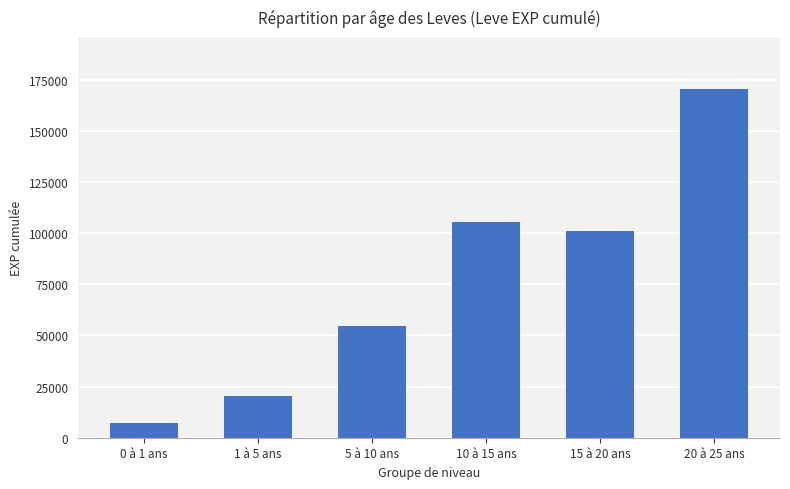

What is the change in value from 5 à 10 ans to 15 à 20 ans?

+46550